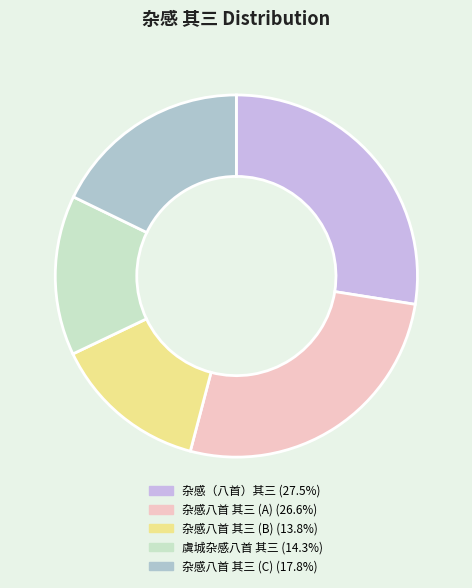

How many slices are in this pie chart?

5